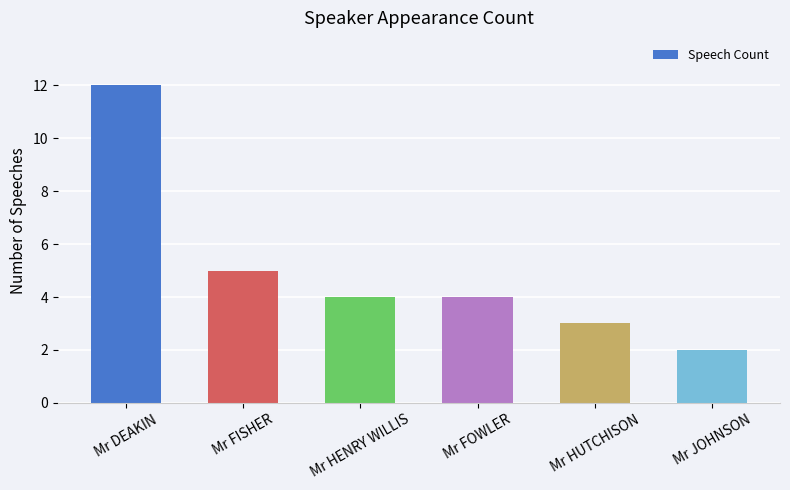

What is the ratio of the value at Mr JOHNSON to the value at Mr HUTCHISON?

0.7